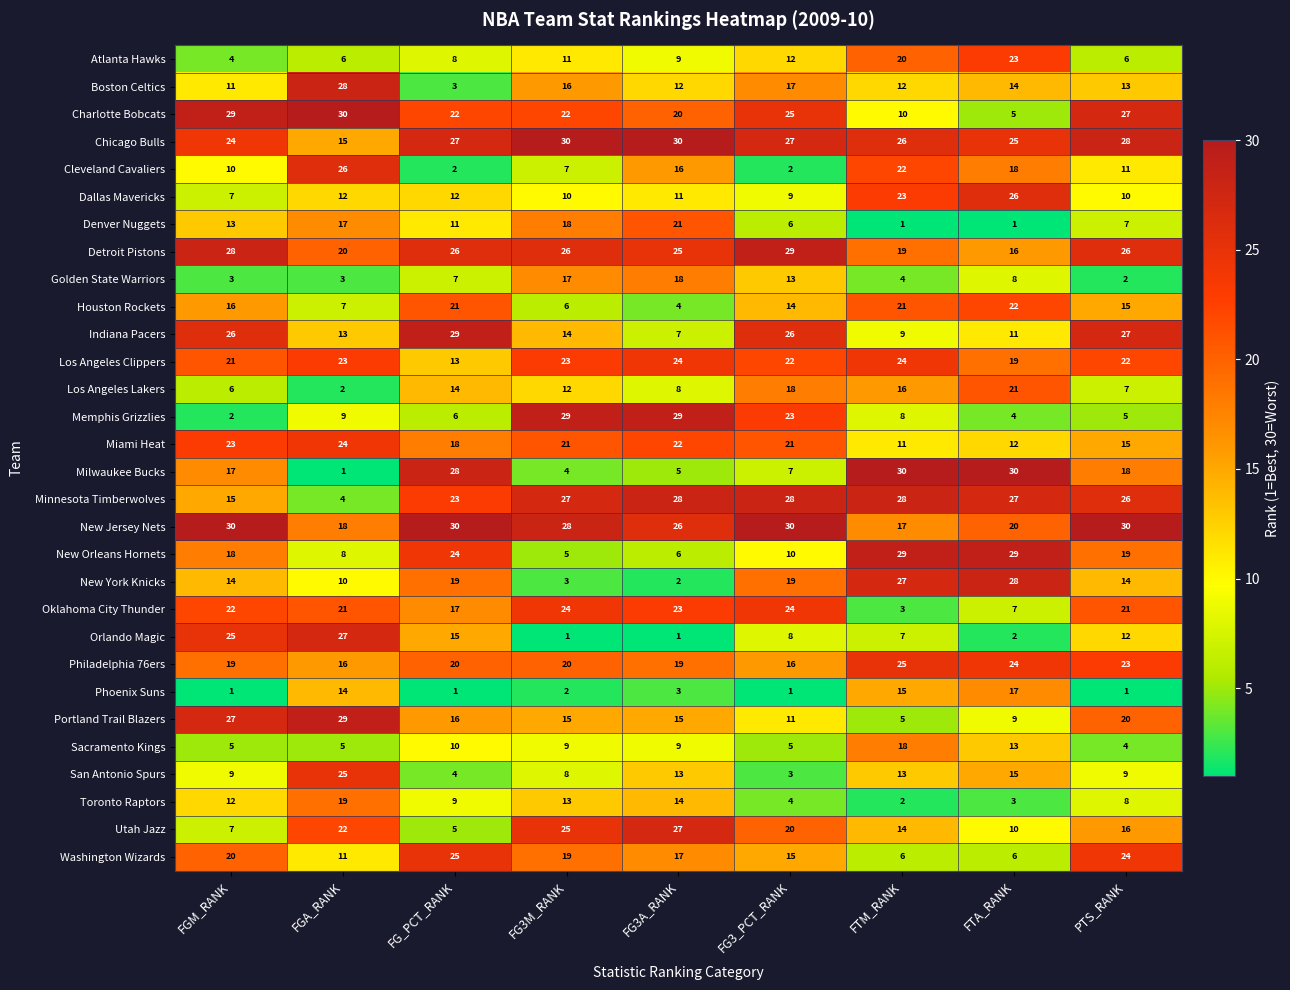

What is the minimum value for Chicago Bulls?

15